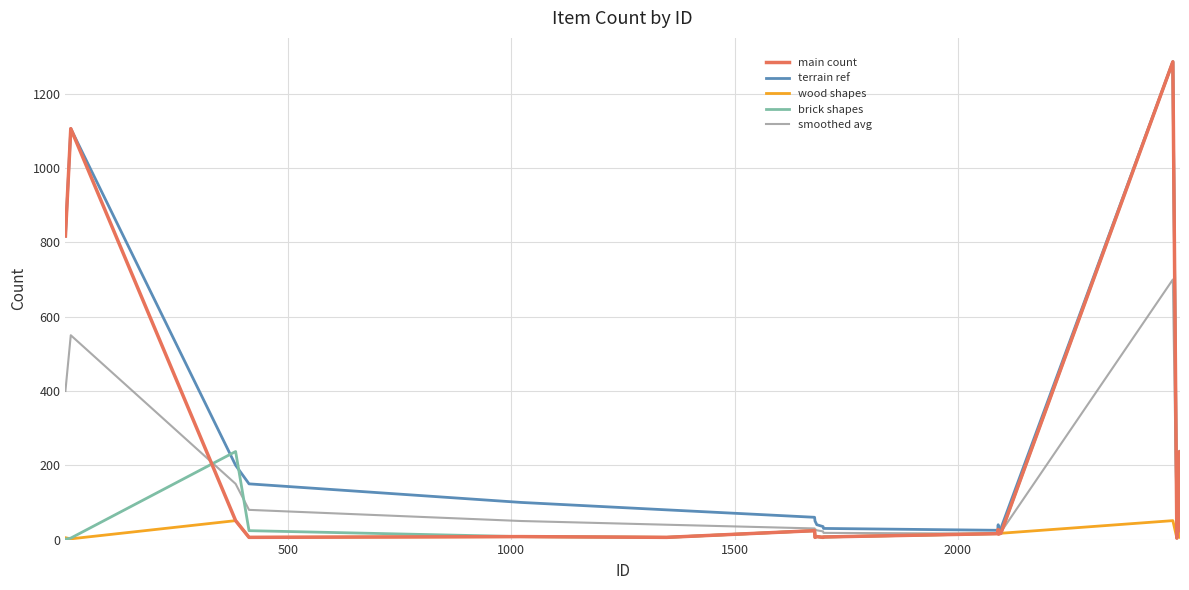

What is the maximum value shown in the chart?

1286